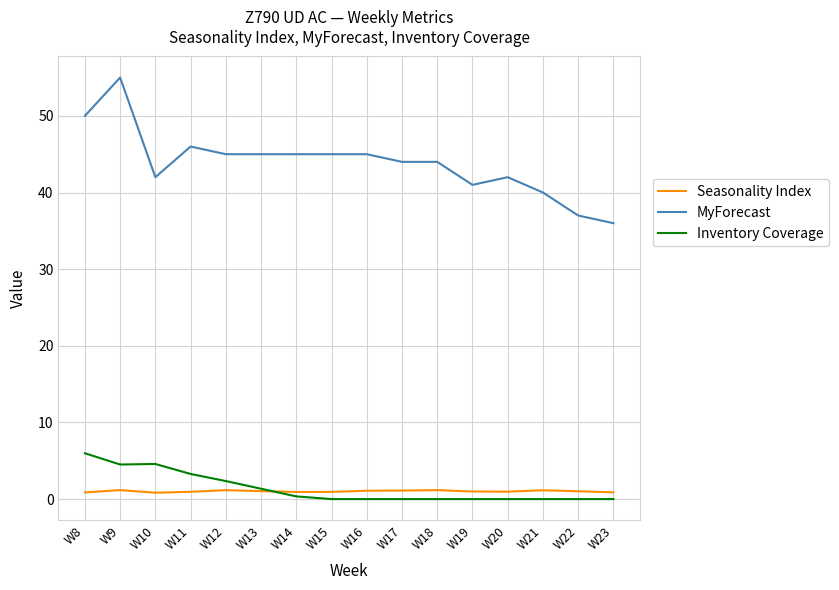

What is the difference between the second highest and second lowest values in the Inventory Coverage series?

4.6